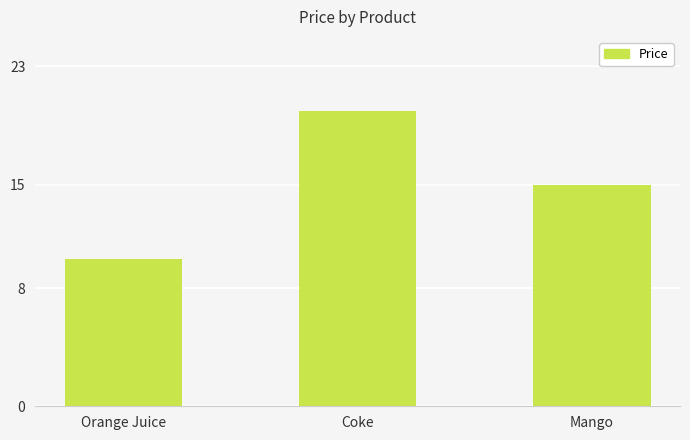

How many categories are shown in the chart?

3